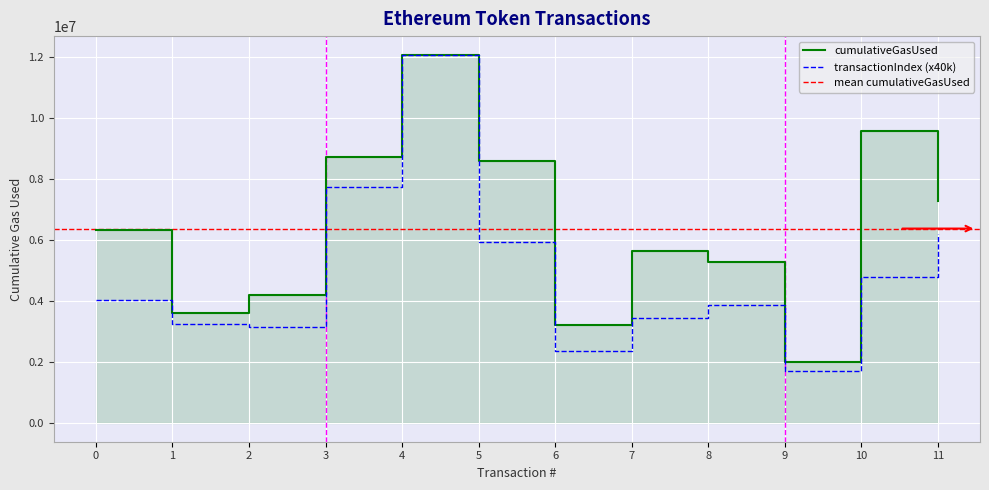

Reading left to right, list all the values displayed in this chart.

cumulativeGasUsed: 6336481	3601539	4189128	8715078	12069391	8598425	3224223	5631692	5265357	2009856	9562143	7275608
transactionIndex: 4040000	3240000	3160000	7720000	12040000	5920000	2360000	3440000	3880000	1720000	4800000	6200000